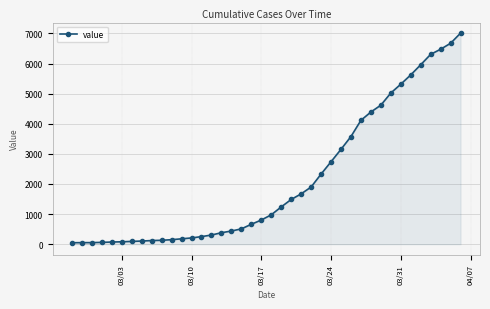

What is the greatest value displayed?

7011